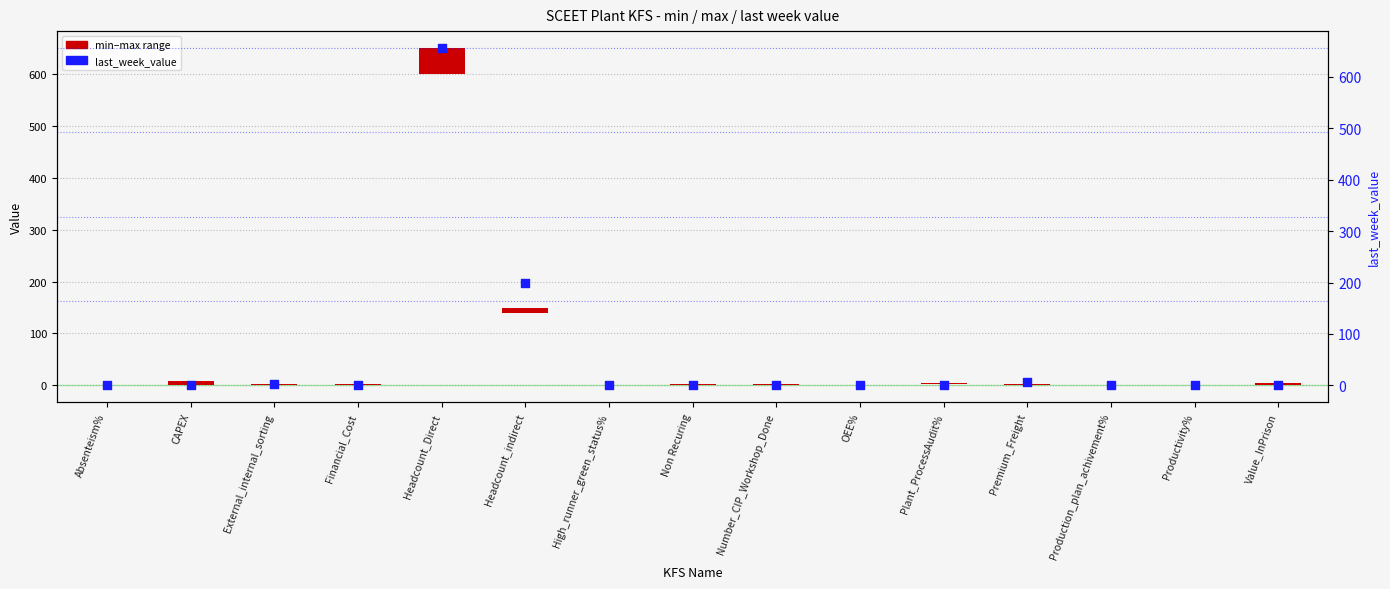

Which series contains the highest Y value?

last_week_value